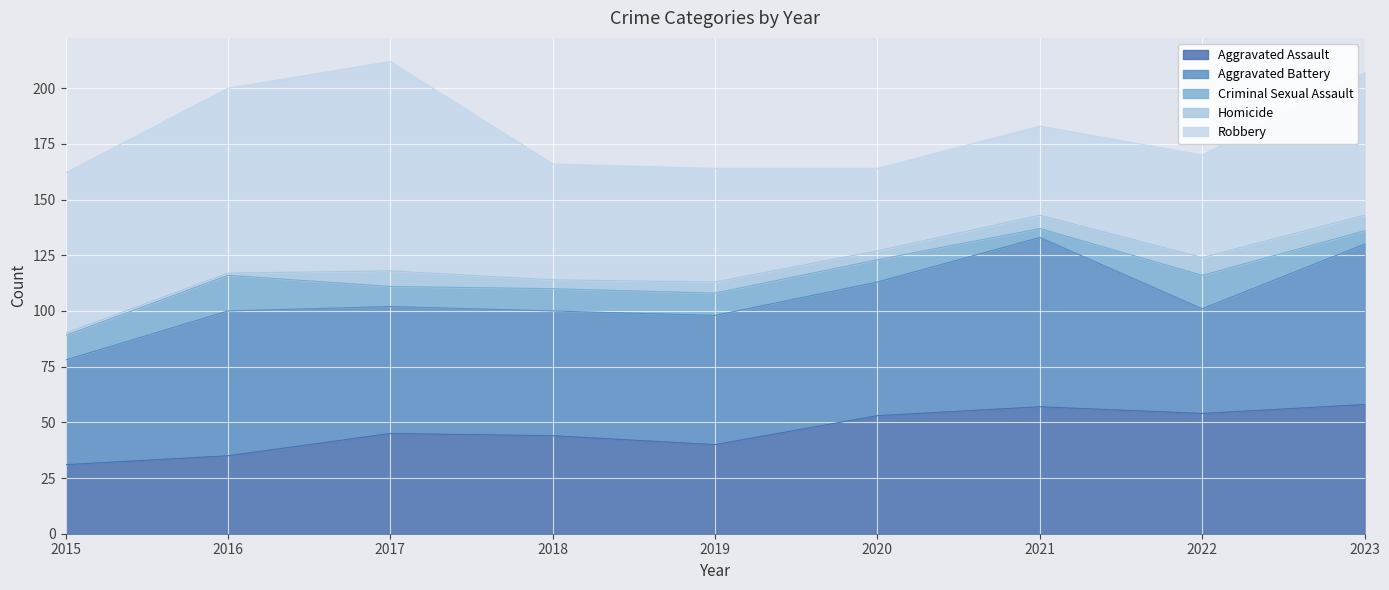

What is the sum of the Aggravated Assault values at 2015 and 2017?

76